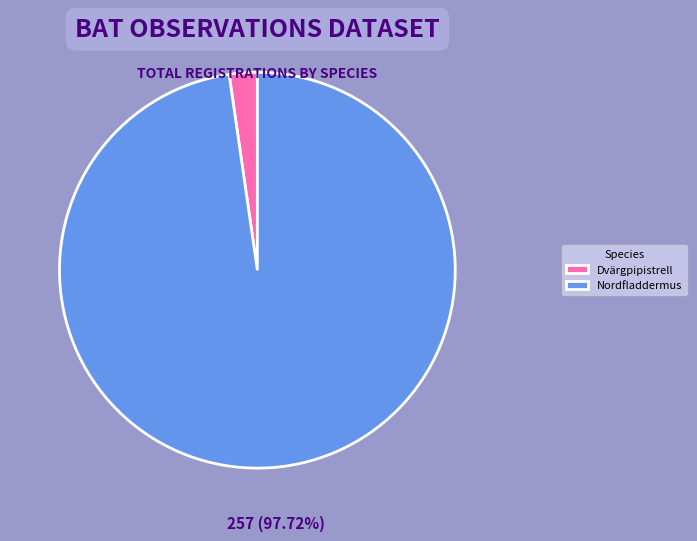

To the nearest percent, what portion does Nordfladdermus represent?

98%